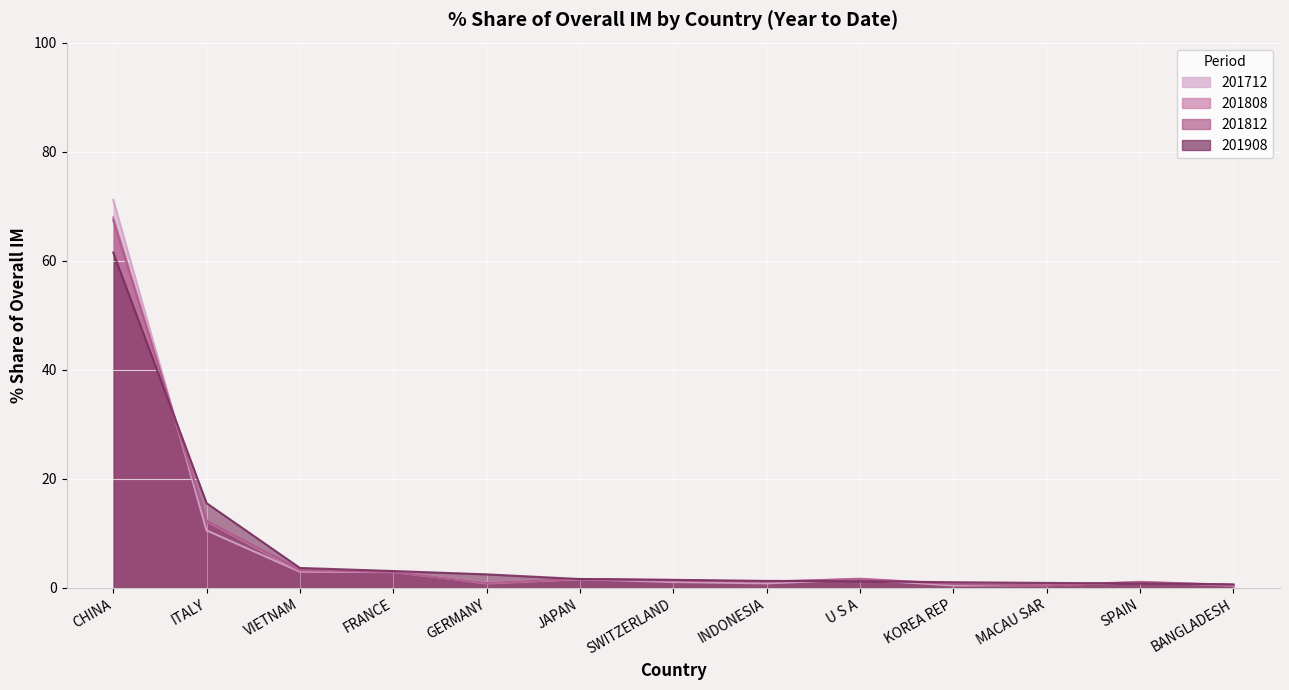

What is the difference between the second highest and minimum values in the 201812_% Share of overall IM series?

11.9